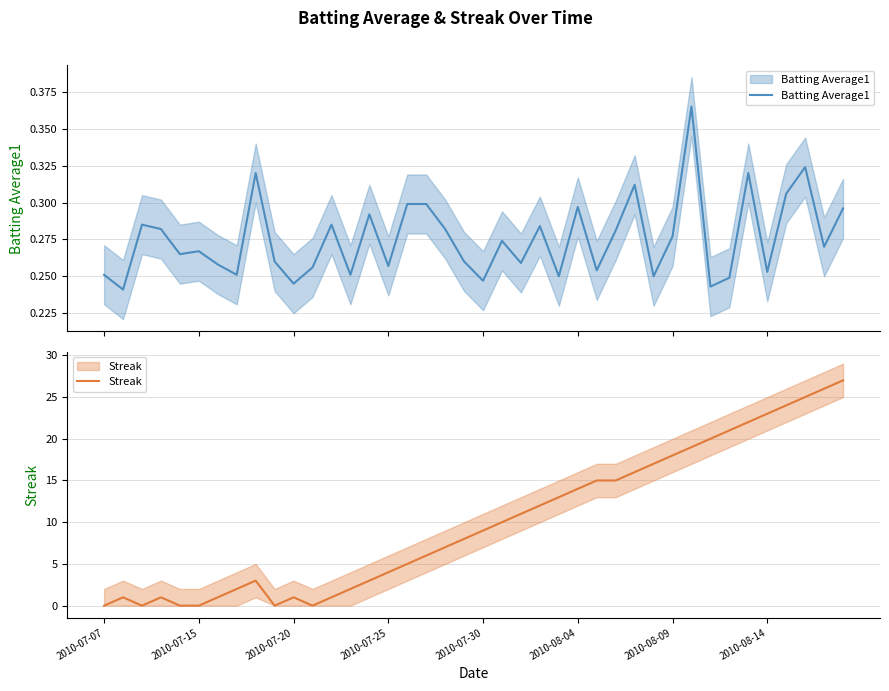

At which category is the sum across all series the highest?

39